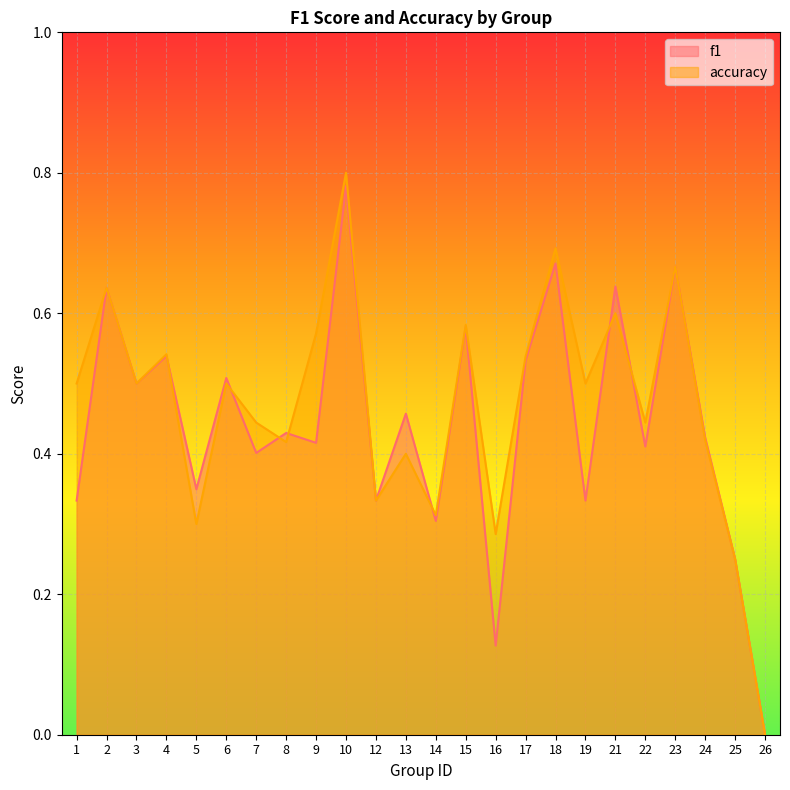

True or false: f1 has a value of 0.4 at 9.

True